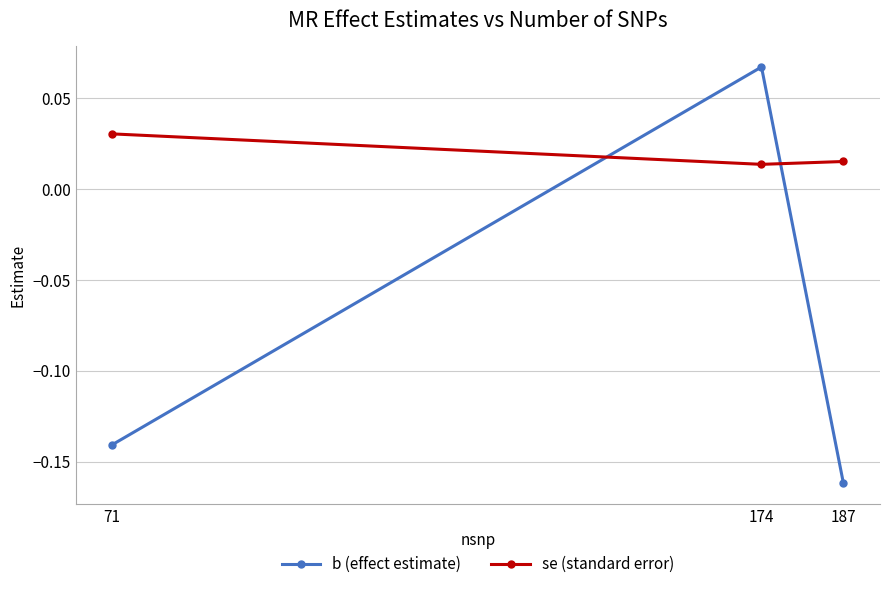

True or false: b (effect estimate) has a value of -0.3 at 187.

False